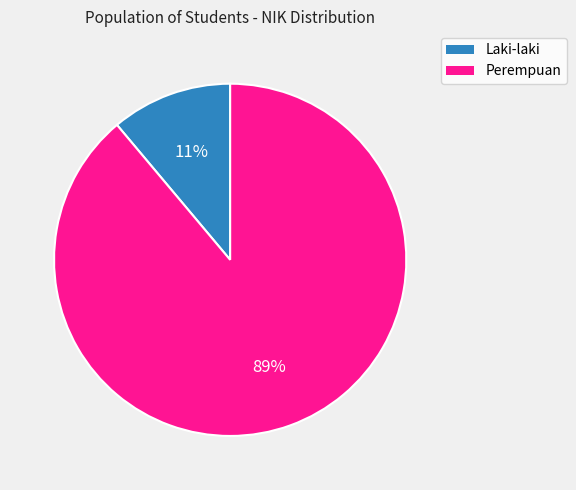

Which category accounts for the majority?

Perempuan